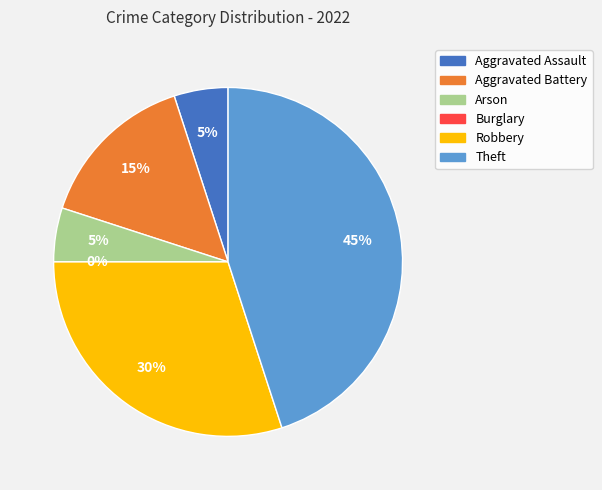

How many segments does this pie chart have?

6